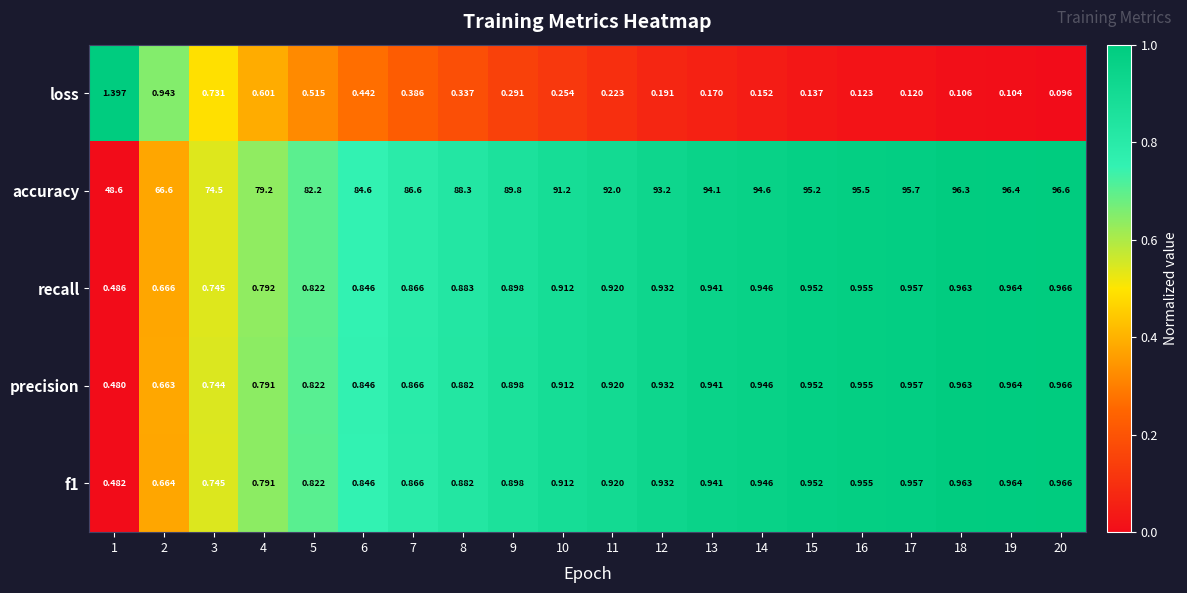

Is the value of precision at 20 greater than the value of loss at 2?

Yes